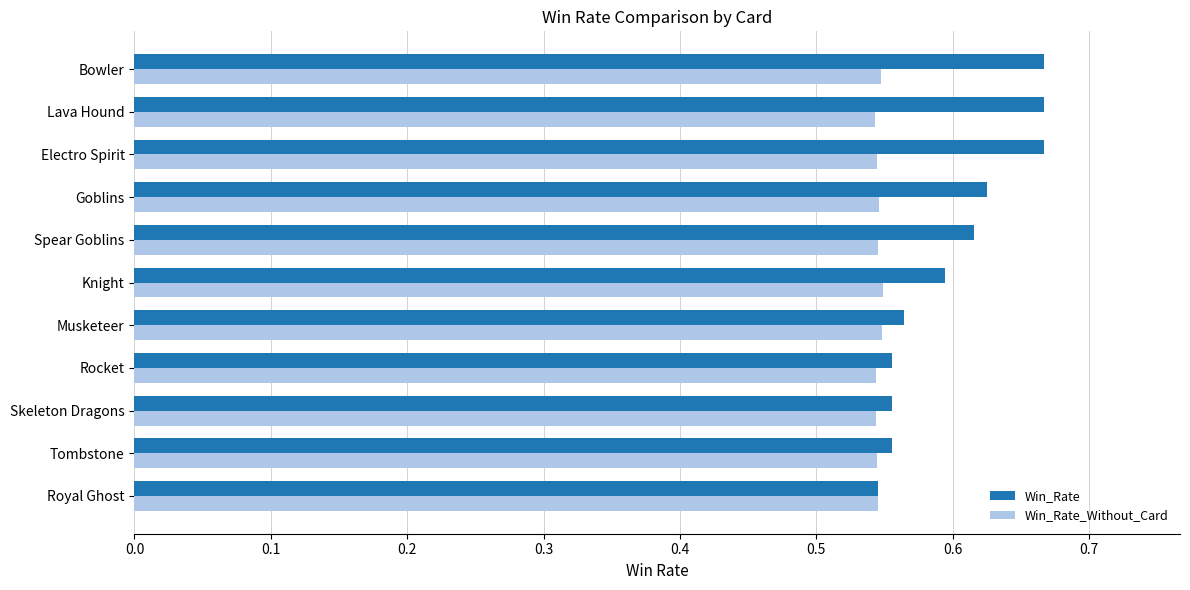

How many Win_Rate values are between 0 and 1?

11